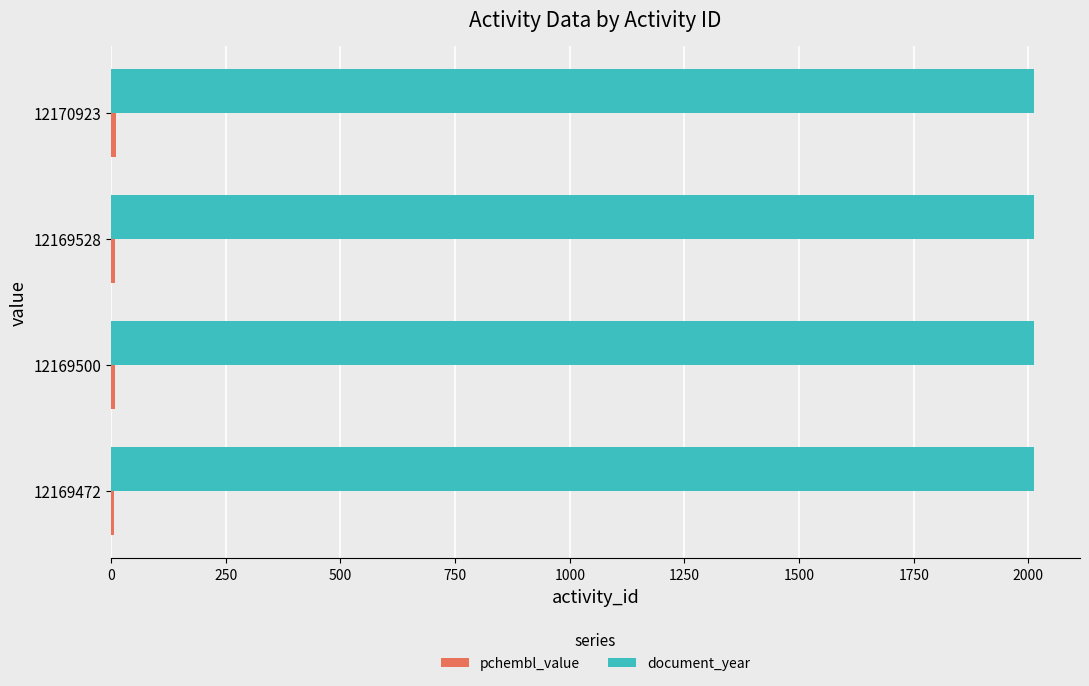

Is it true that document_year equals 2865.3 at 12169500?

False